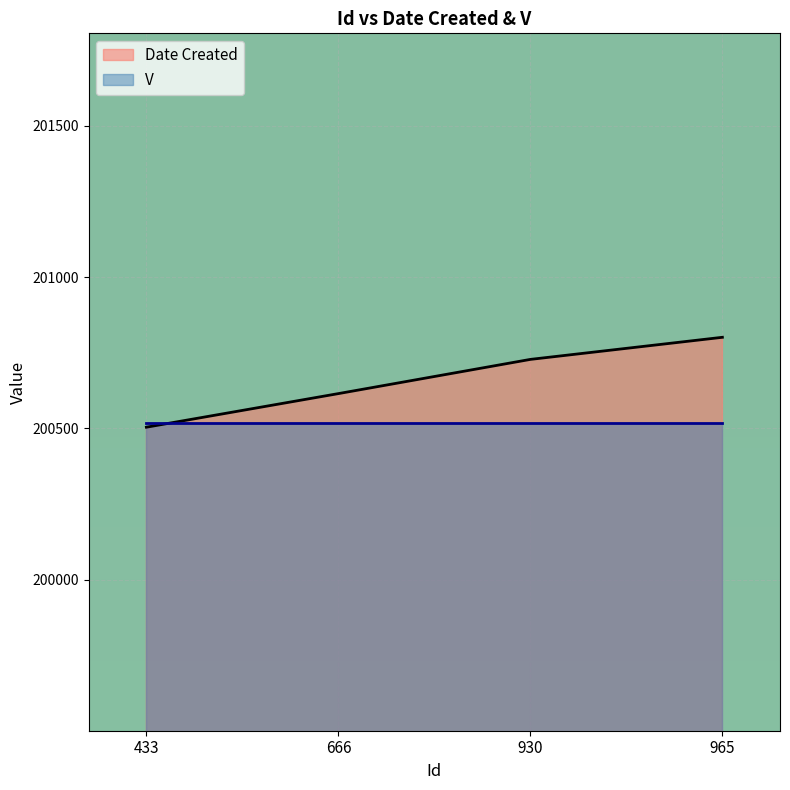

List the labels in order of value, smallest first.

433, 666, 930, 965